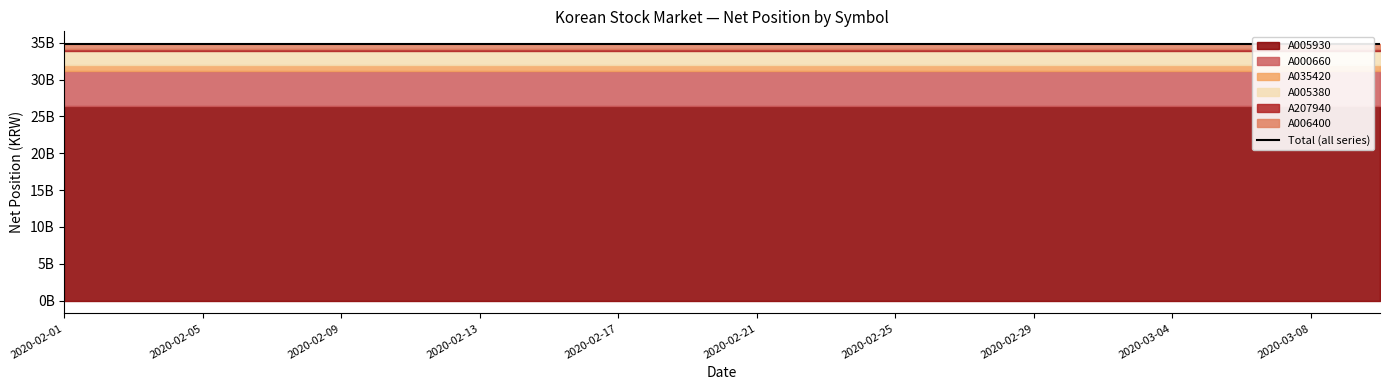

What is the greatest value displayed?

26407832000.0